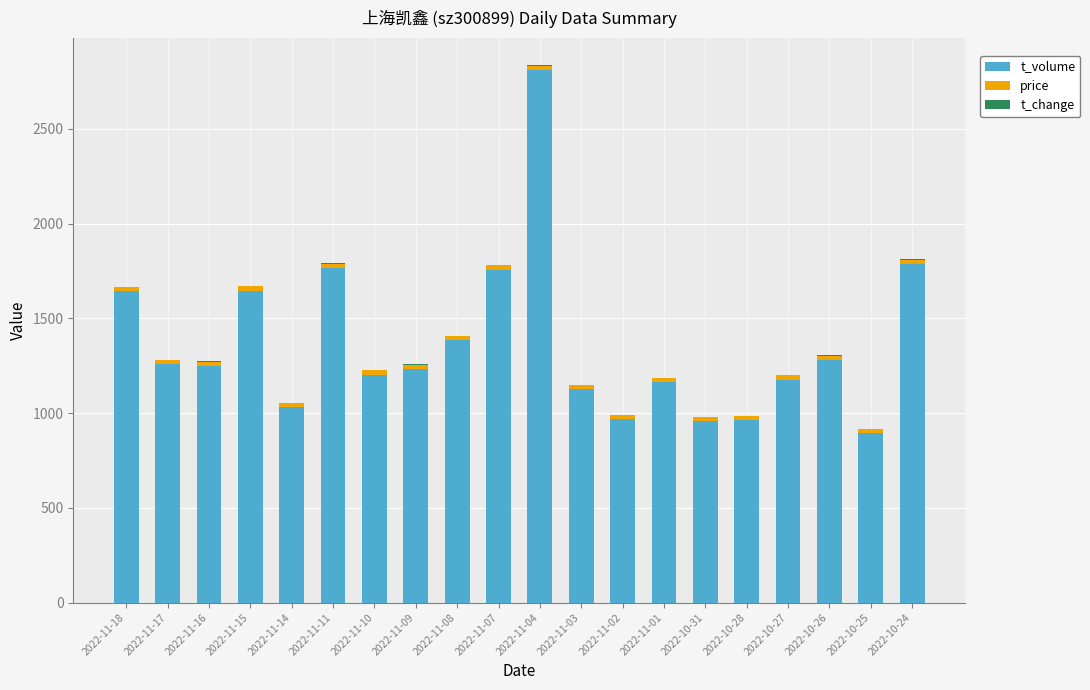

At which category is the sum across all series the highest?

2022-11-04